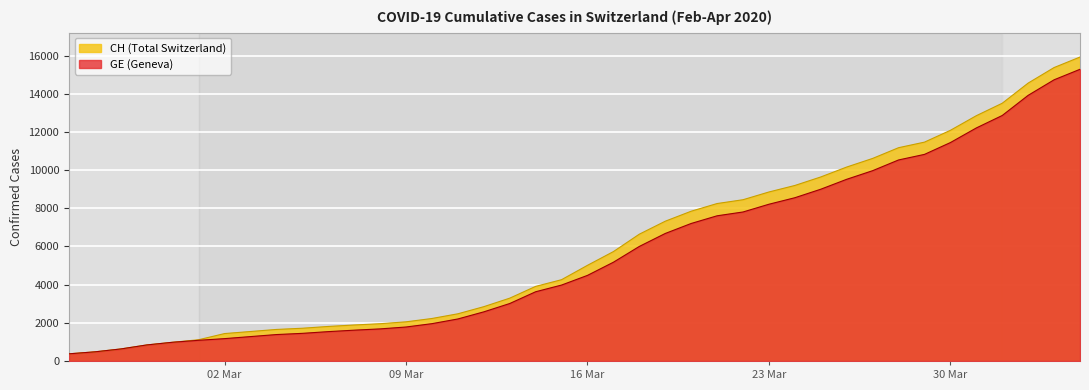

What is the total value across all series at 16 Mar?

9497